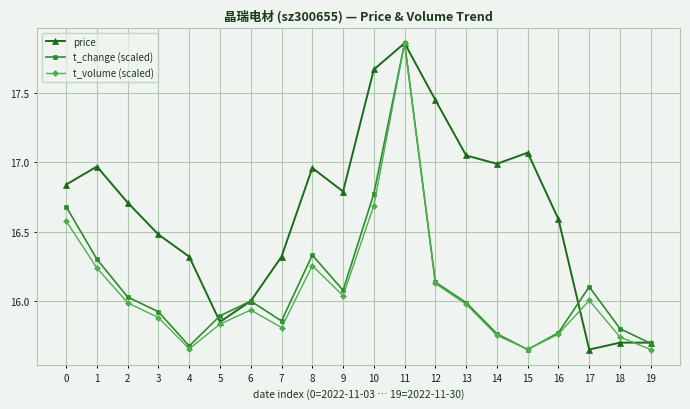

What is the difference between the second highest and minimum values in the t_volume (scaled) series?

1.0